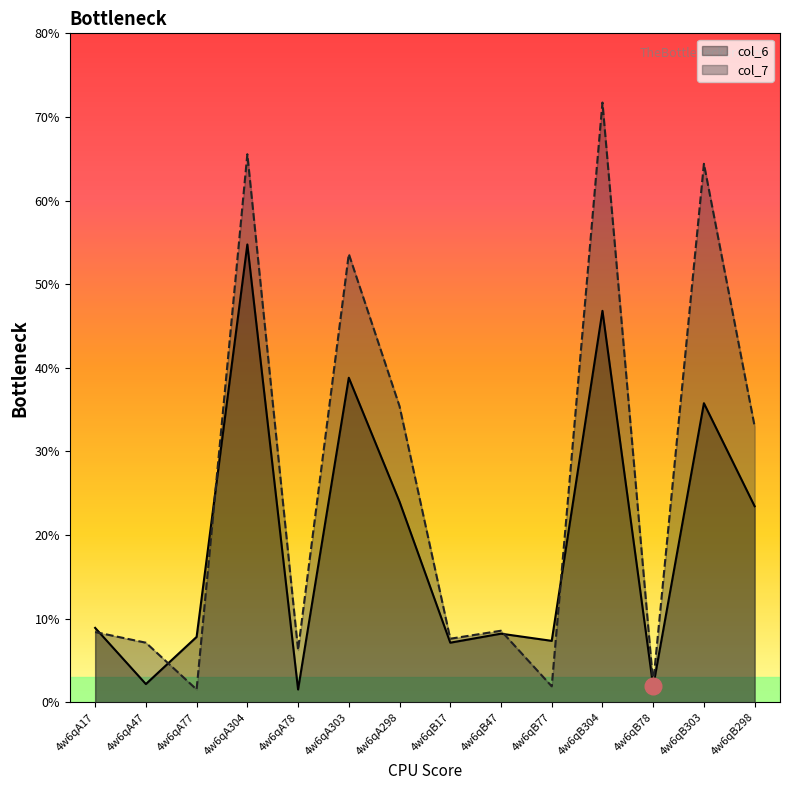

What is the average value of the col_6 series?

19.2